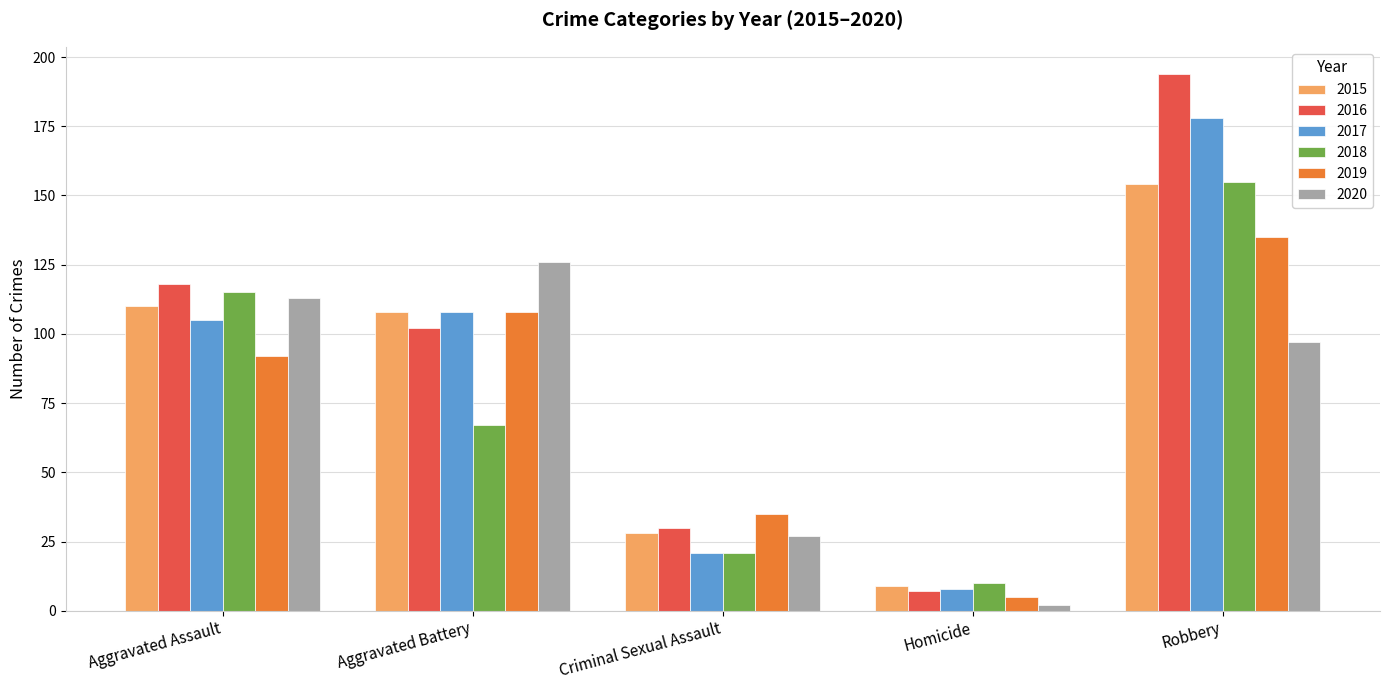

At which label does 2016 first exceed 102?

Aggravated Assault